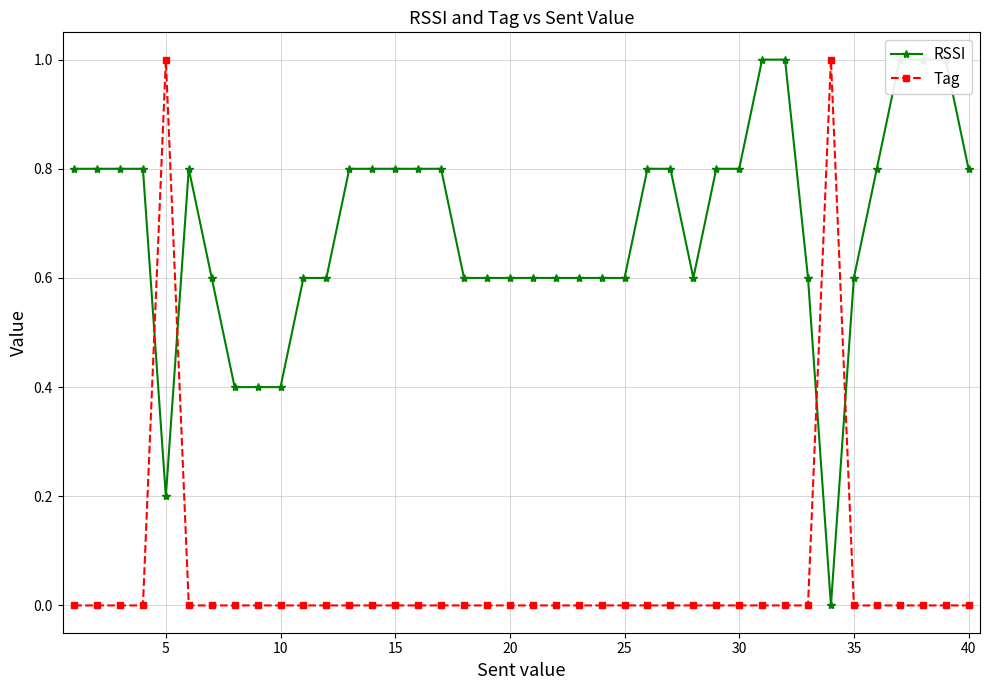

True or false: Tag has a value of 0 at 10.

True